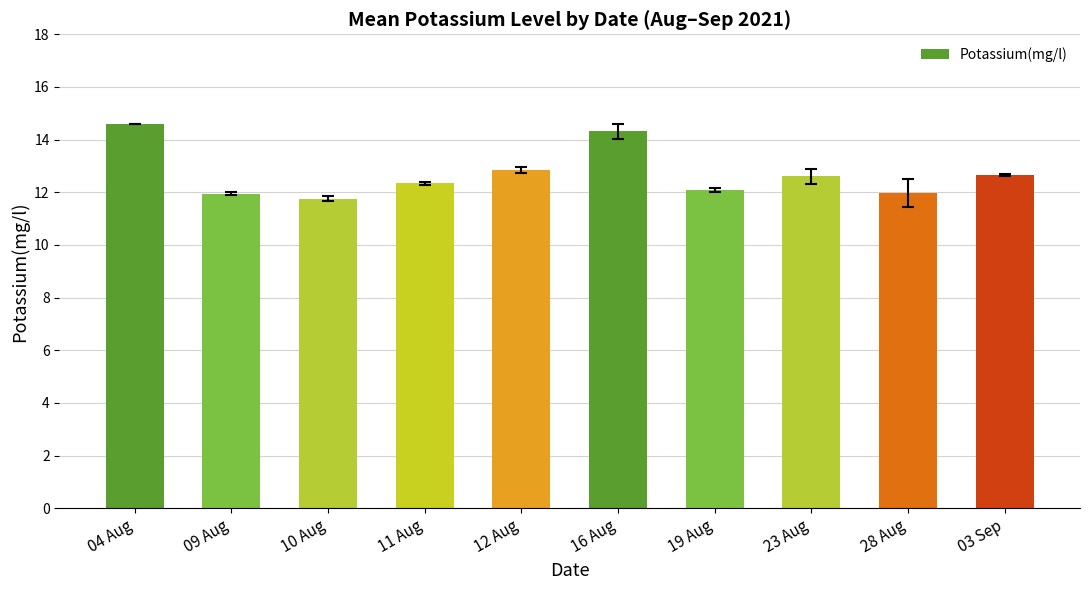

Does the chart contain any negative values?

No